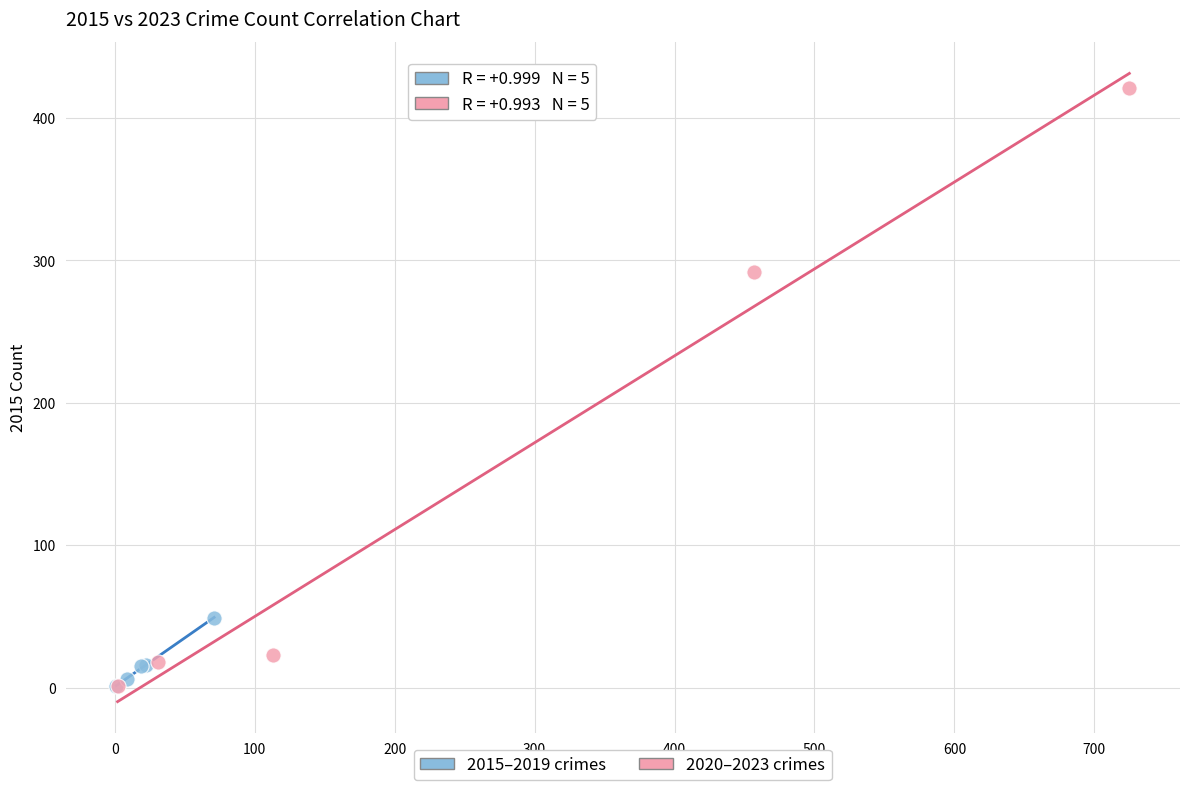

Which series reaches the maximum Y coordinate?

2020–2023 crimes